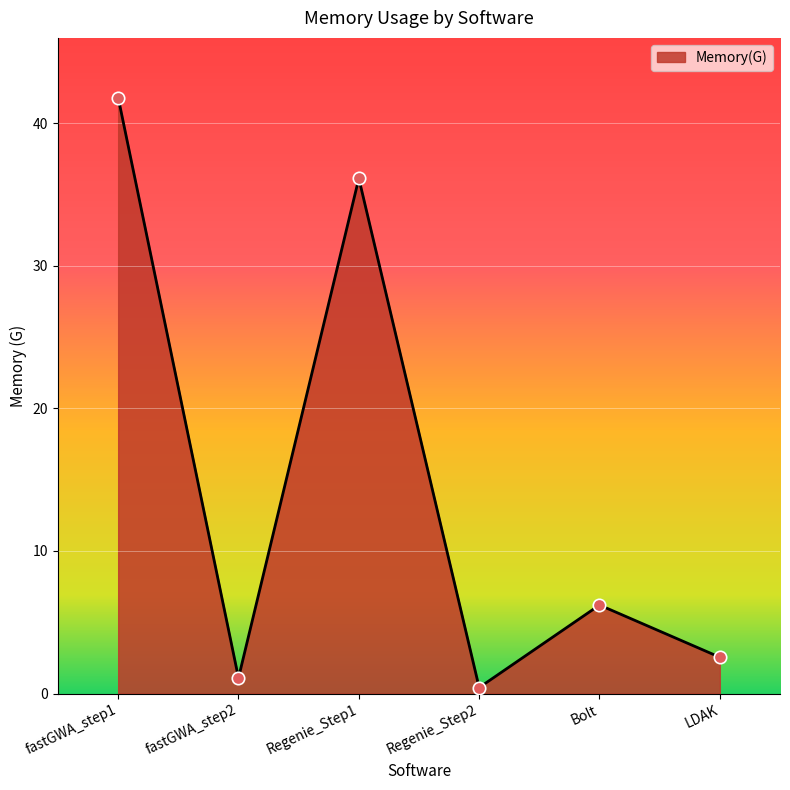

What is the change in value from Regenie_Step1 to LDAK?

-33.6